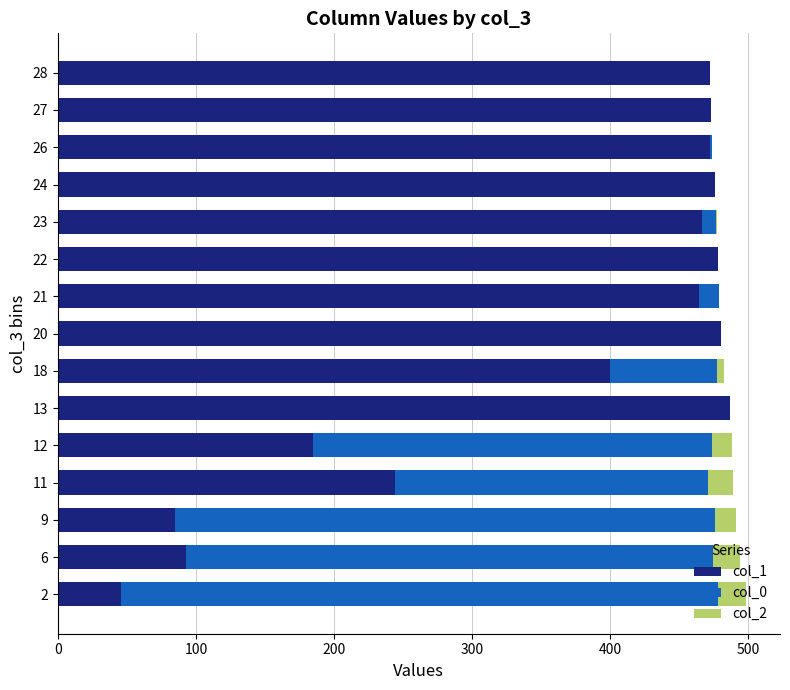

Is it true that col_1 equals 666.5 at 24?

False